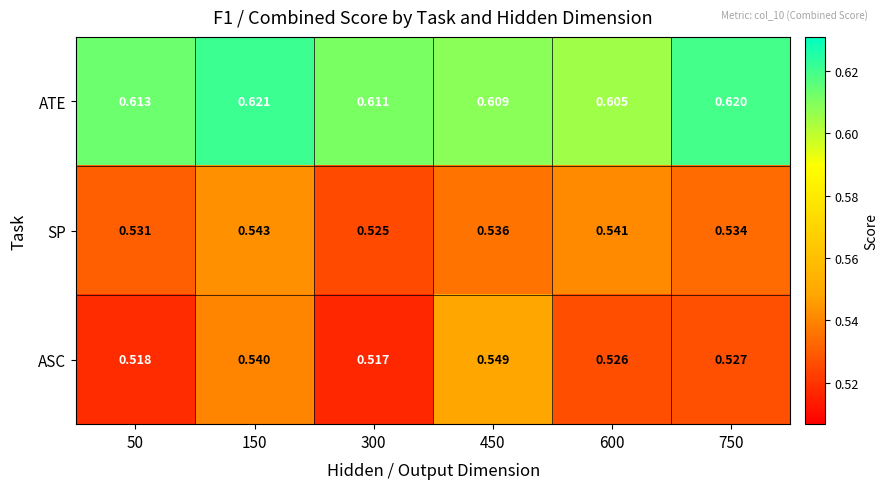

Which category has the lowest value across all series?

300